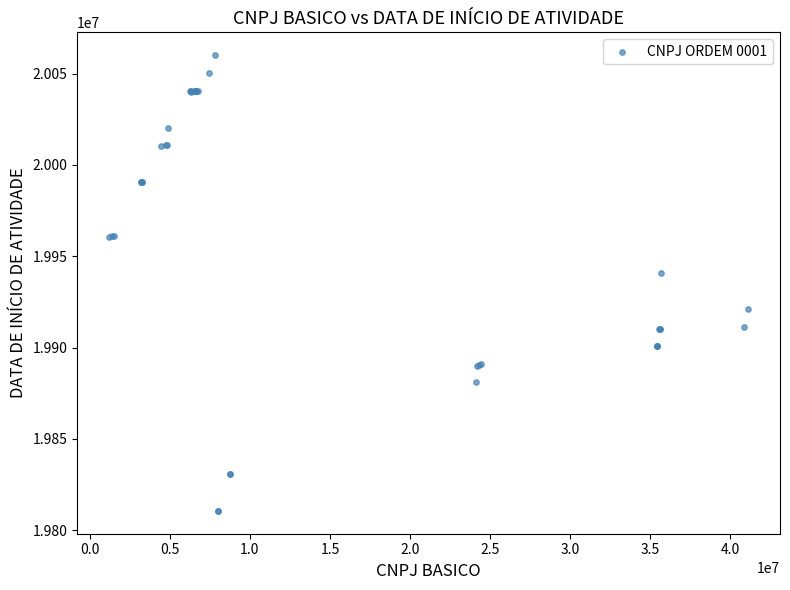

What Y value in the scatter plot is closest to 19935365?

19940808